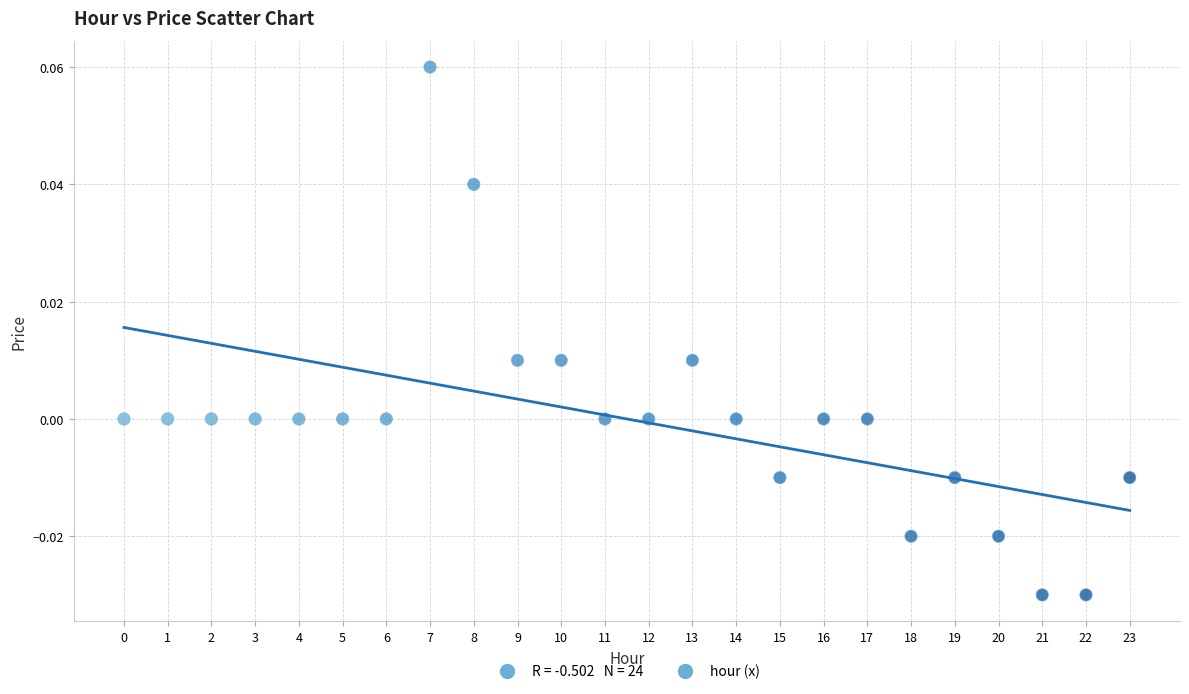

How many data points are displayed?

24